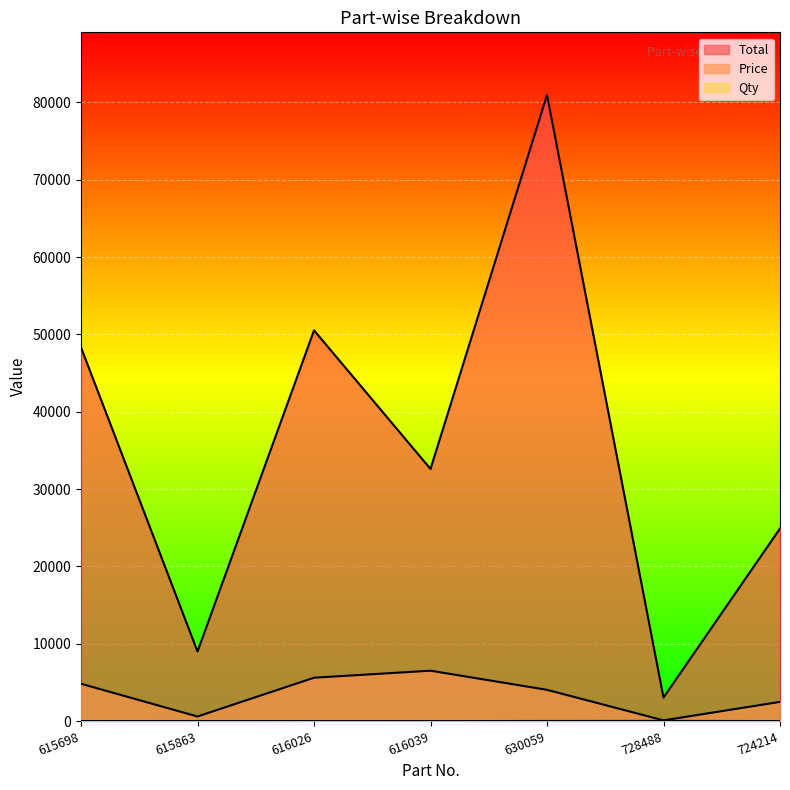

What is the value of the Total point at the 4th from the left?

32605.0